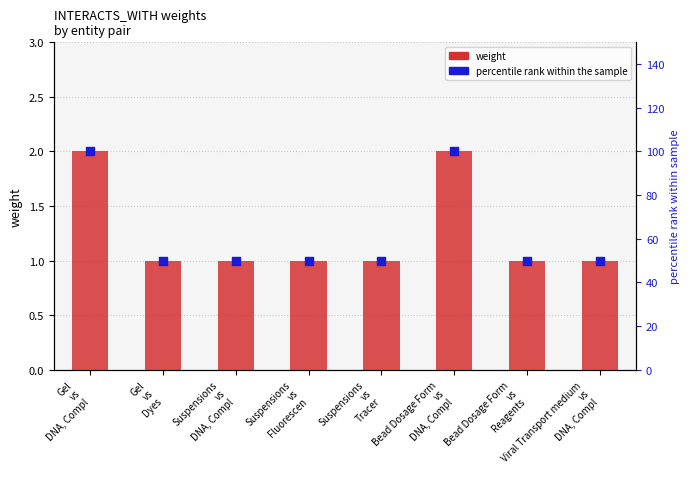

Which series reaches the minimum Y coordinate?

weight